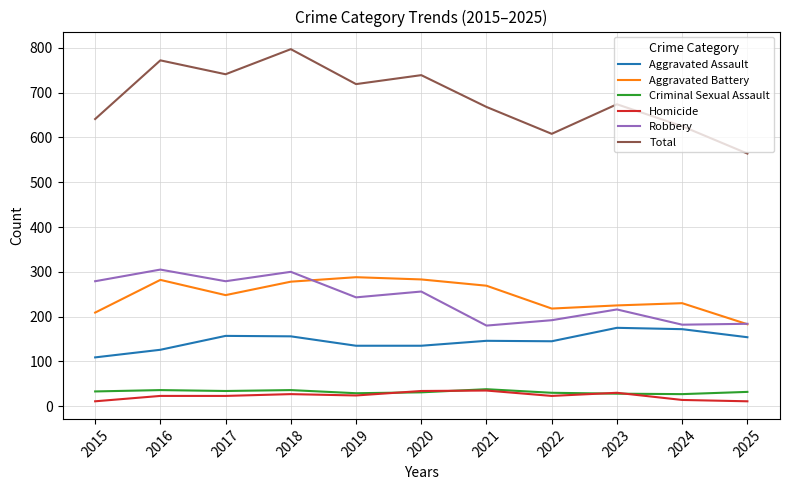

Which label corresponds to the largest value in the chart?

2018